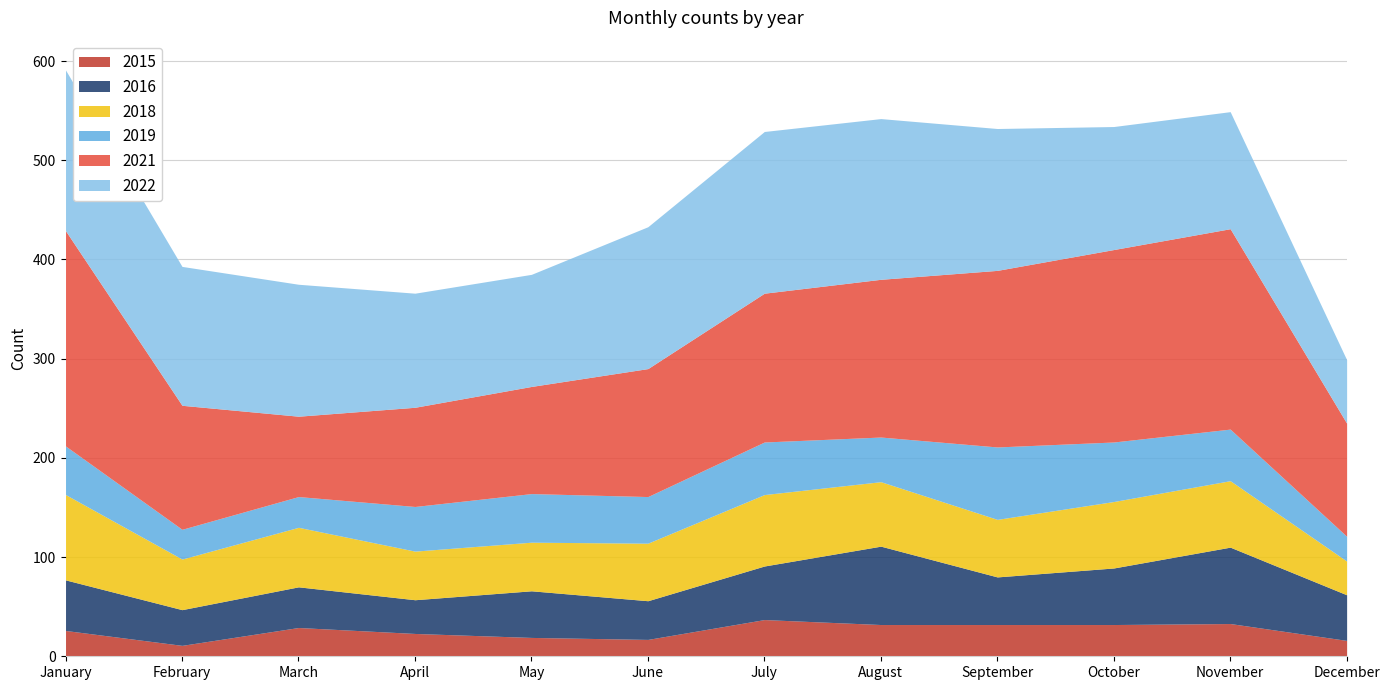

What is the average value of the 2018 series?

60